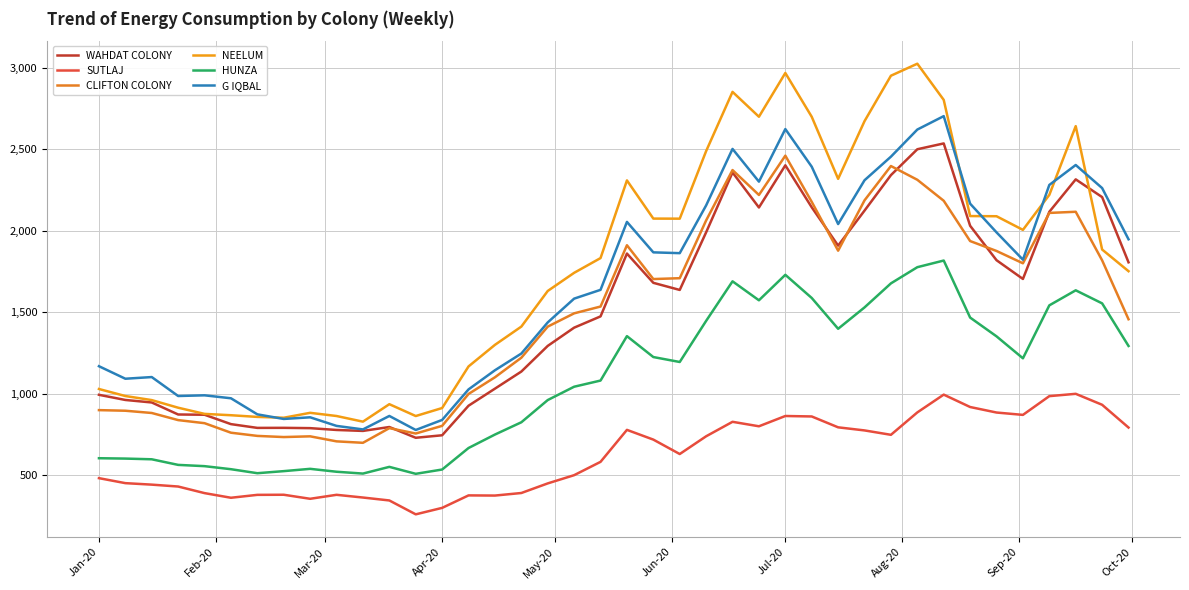

Which series has the widest spread of values?

NEELUM